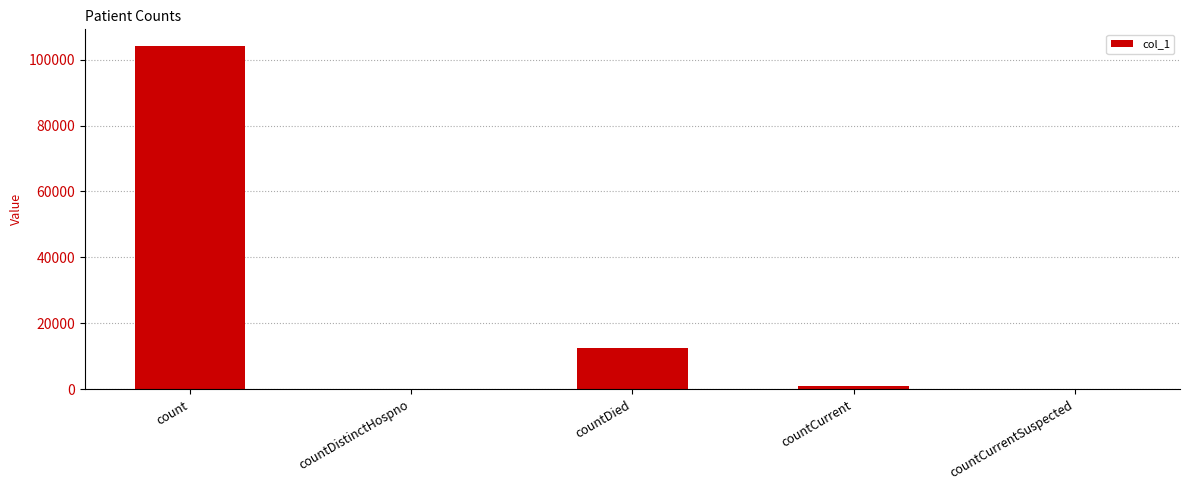

Is it true that the value at countCurrentSuspected is 0?

True